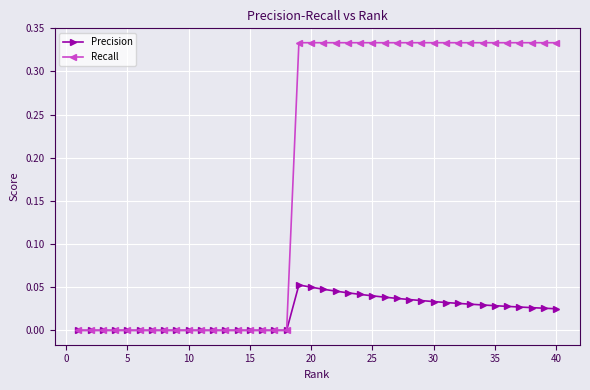

Rank the series by their maximum value, from highest to lowest.

Recall, Precision